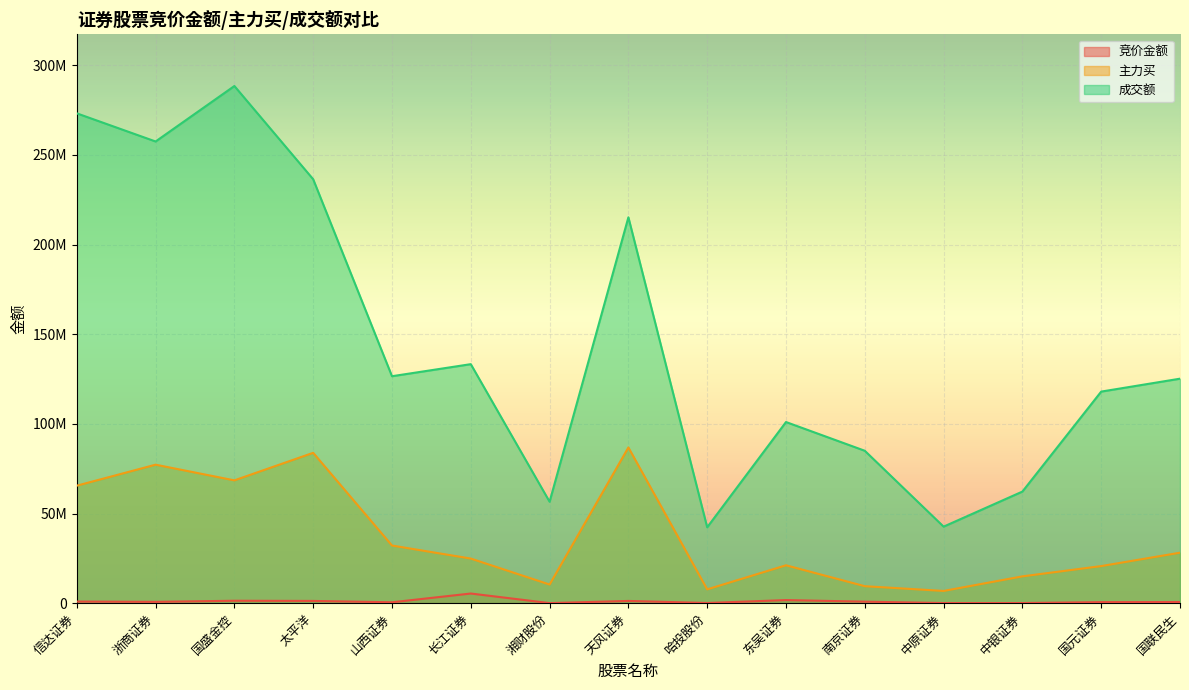

Reading left to right, what are all the values shown in this chart?

竞价金额: 信达证券=898146	浙商证券=731160	国盛金控=1358280	太平洋=1255408	山西证券=499419	长江证券=5382160	湘财股份=42997	天风证券=1250970	哈投股份=101773	东吴证券=1727875	南京证券=841320	中原证券=73287	中银证券=77310	国元证券=581504	国联民生=644406
主力买: 信达证券=65523274	浙商证券=77238067	国盛金控=68495391	太平洋=83851914	山西证券=32149531	长江证券=24878927	湘财股份=10395085	天风证券=86841743	哈投股份=7707915	东吴证券=21126728	南京证券=9470048	中原证券=6829132	中银证券=14954162	国元证券=20686293	国联民生=28156845
成交额: 信达证券=273180917	浙商证券=257483989	国盛金控=288425952	太平洋=236418104	山西证券=126574870	长江证券=133298255	湘财股份=56570149	天风证券=215188687	哈投股份=42316279	东吴证券=101023147	南京证券=84995363	中原证券=42685096	中银证券=62238584	国元证券=117999893	国联民生=125198283